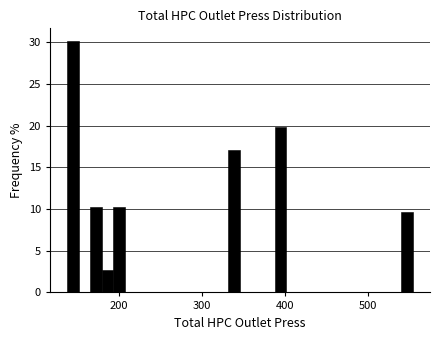

Read against the x-axis, roughly where is the centre of the tallest bar?

140